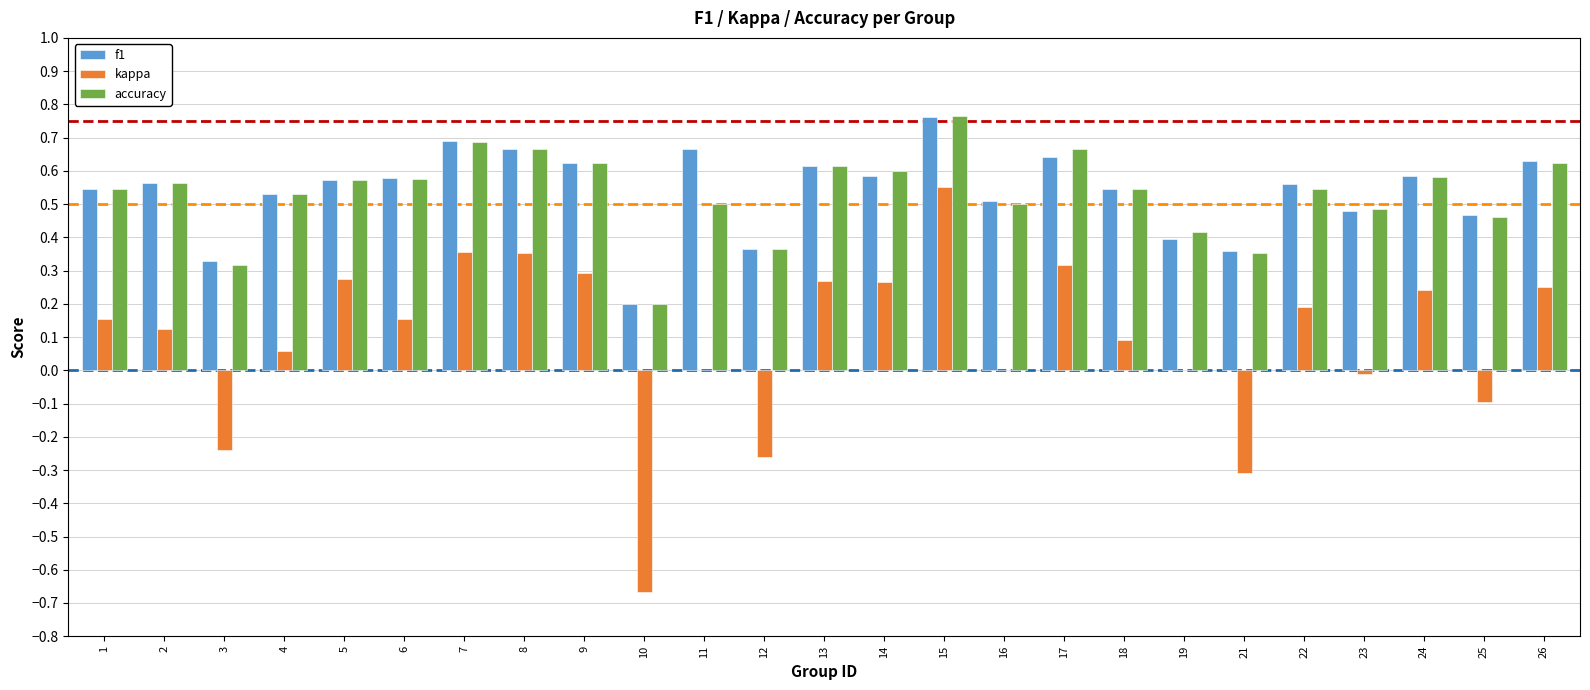

What is the total value across all series at 26?

1.5